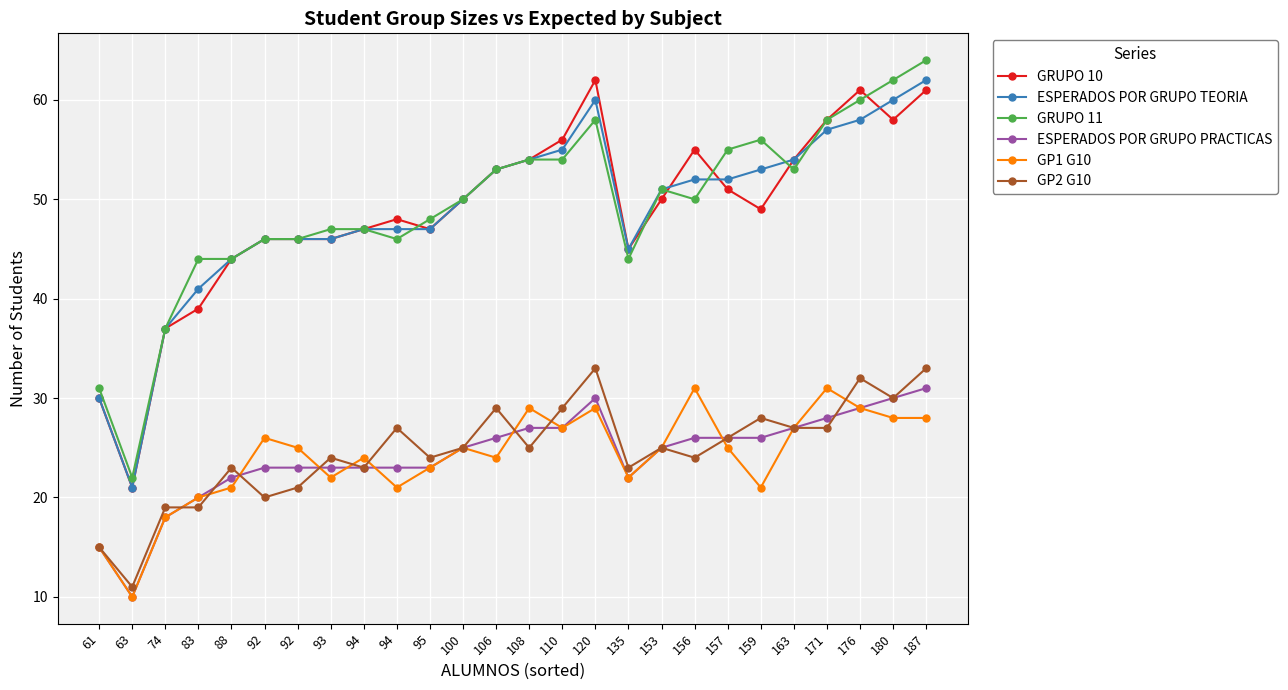

Is it true that GP1 G10 equals 5 at 94?

False